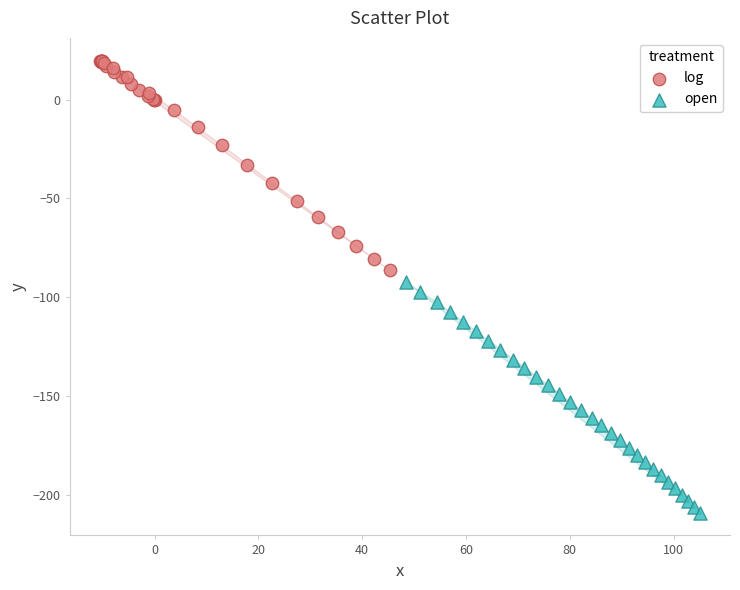

Which series has the largest Y range (max minus min)?

open